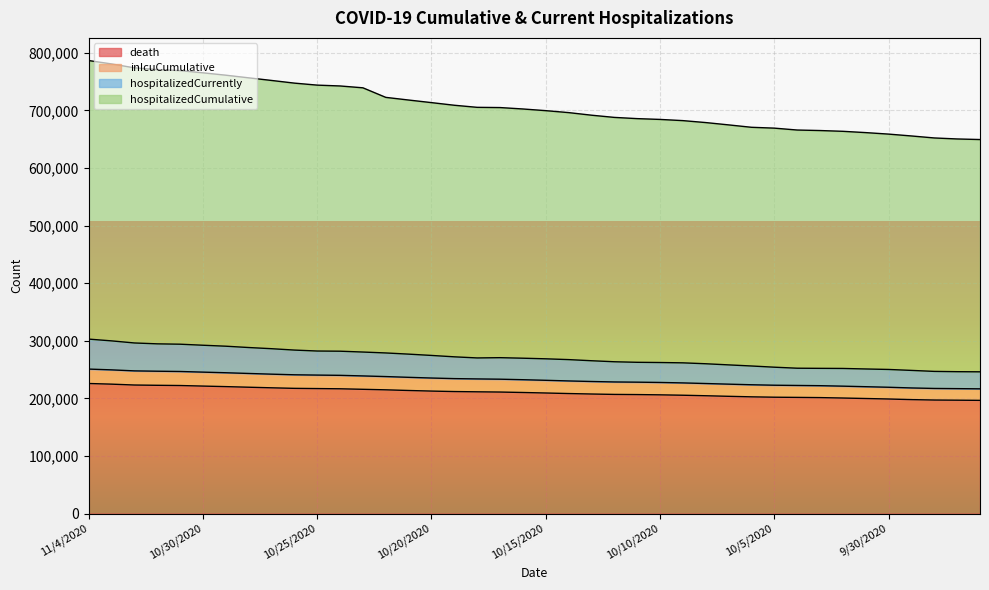

What is the sum of all death values?

8404881